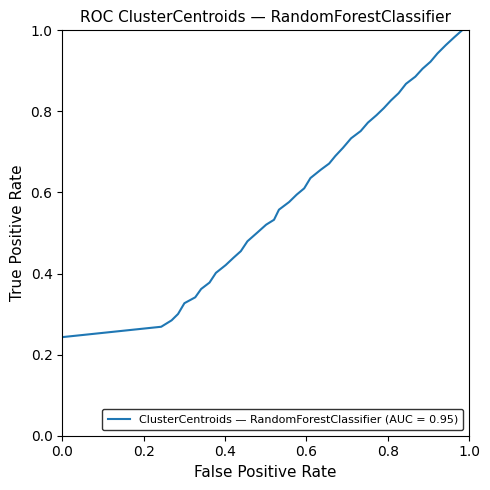

Reading left to right, what are all the values shown in this chart?

0.2	0.3	0.3	0.3	0.3	0.3	0.4	0.4	0.4	0.4	0.4	0.5	0.5	0.5	0.5	0.5	0.6	0.6	0.6	0.6	0.6	0.7	0.7	0.7	0.7	0.7	0.8	0.8	0.8	0.8	0.8	0.8	0.9	0.9	0.9	0.9	0.9	1.0	1.0	1.0